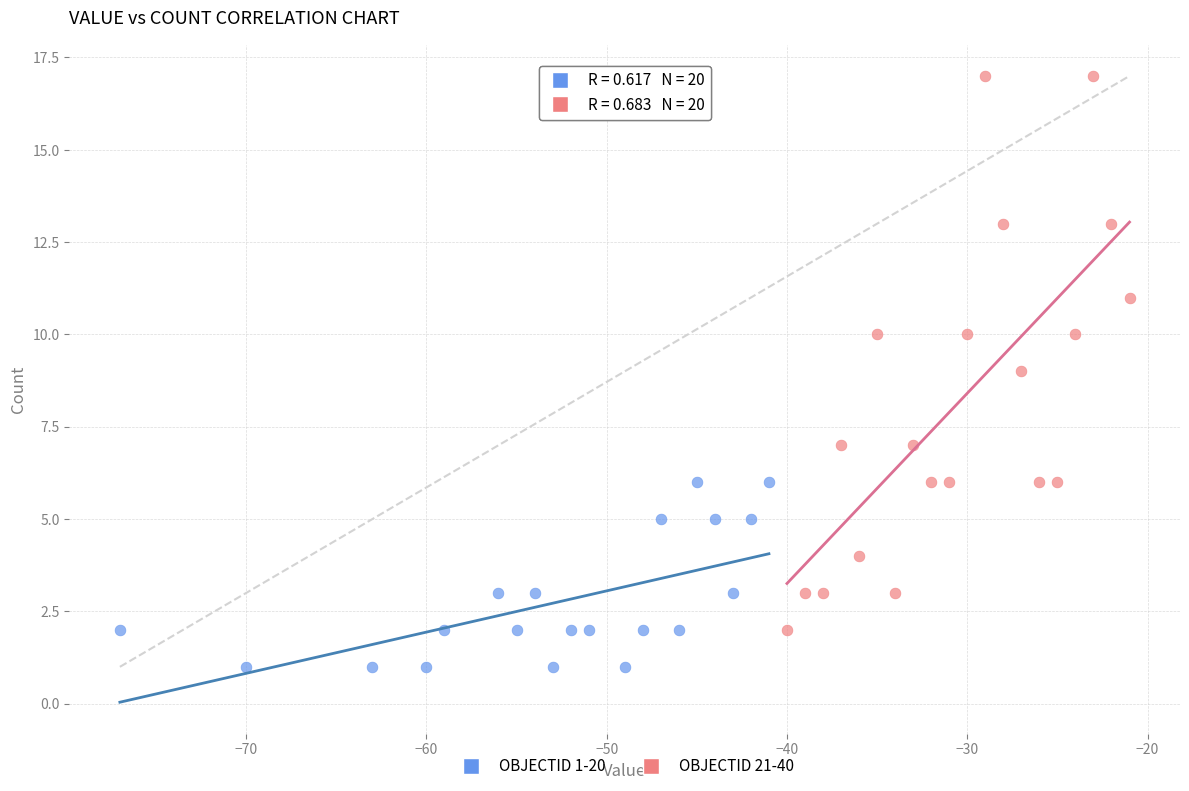

Which series has the largest Y range (max minus min)?

OBJECTID 21-40